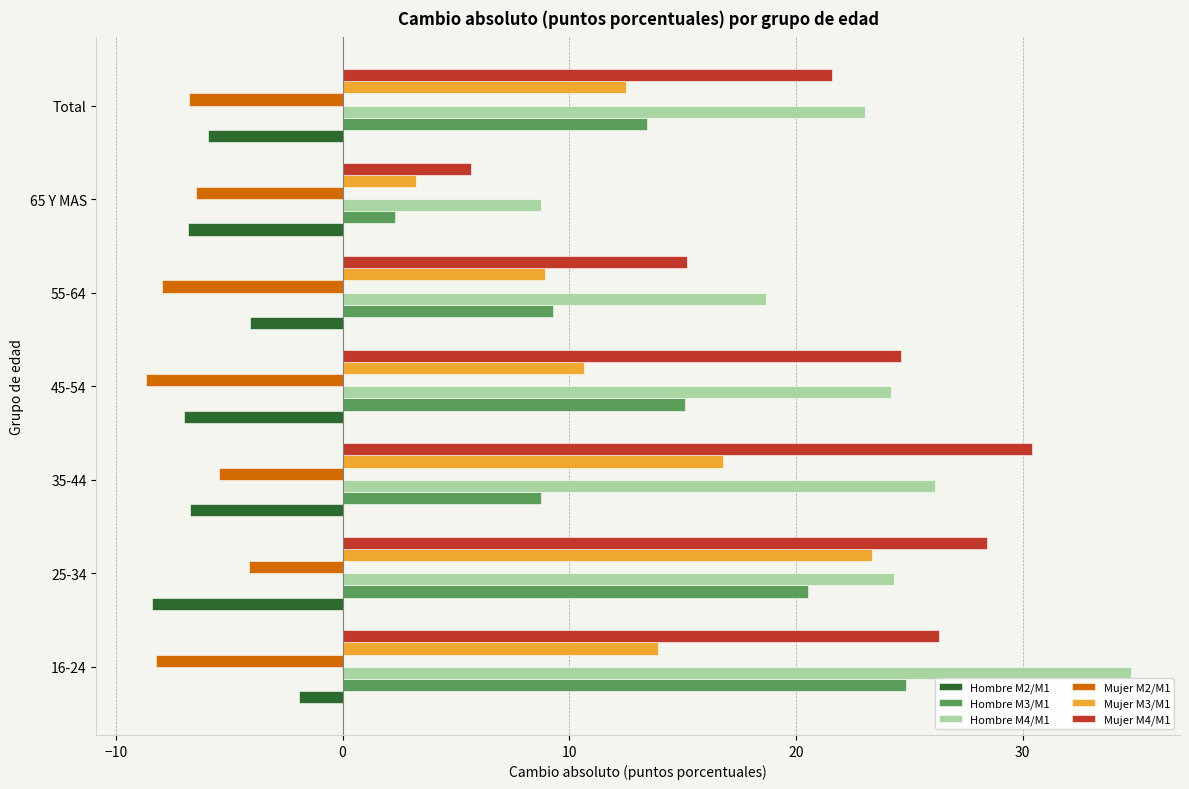

Rank the series by their maximum value, from lowest to highest.

Mujer M2/M1, Hombre M2/M1, Mujer M3/M1, Hombre M3/M1, Mujer M4/M1, Hombre M4/M1